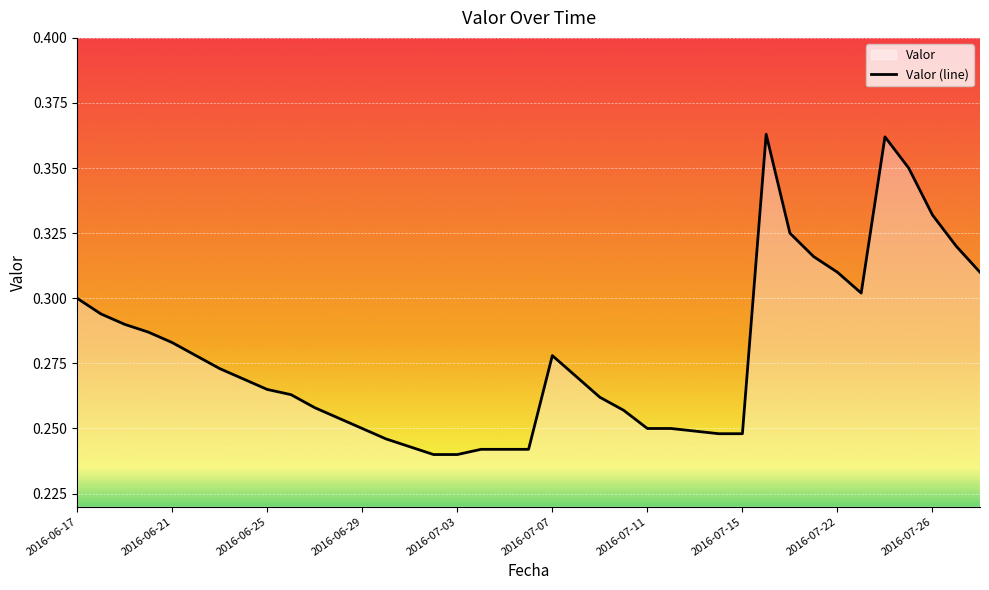

What is the value of the 11th point from the left?

0.3